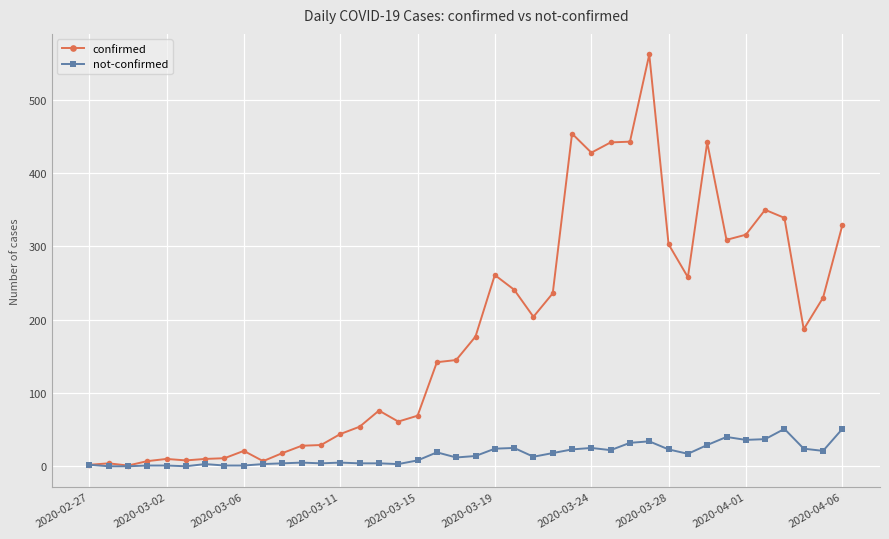

What is the value of the confirmed point at the 6th from the left?

8